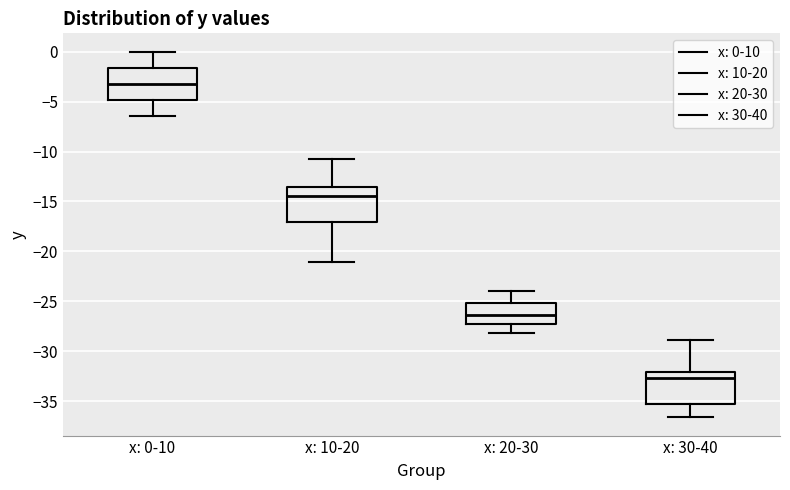

Where does the lower whisker of the box for x: 30-40 end on the y-axis? The values are not printed on the chart, so give them approximately, as read against the axis.

-36.5